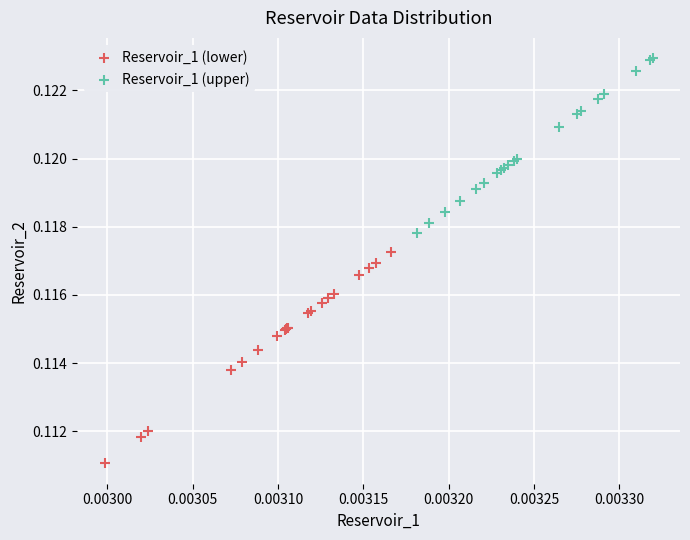

Which series reaches the maximum Y coordinate?

Reservoir_1 (upper)